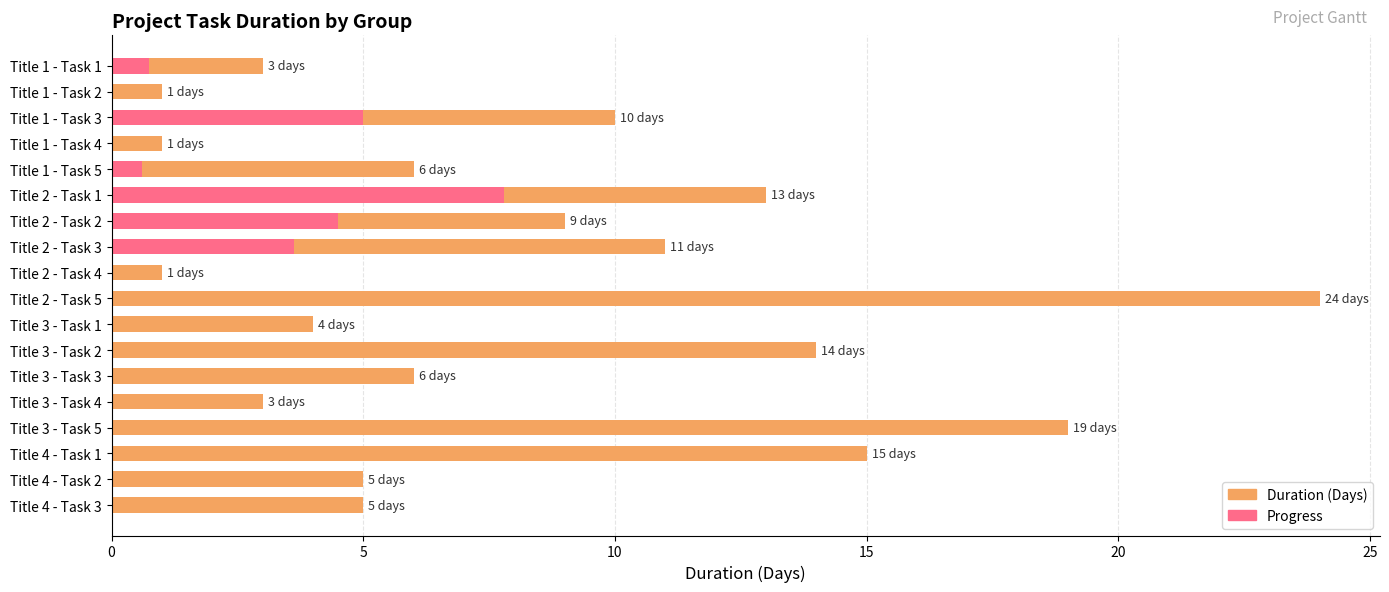

What is the difference between the values at Title 3 - Task 4 and Title 4 - Task 3?

2